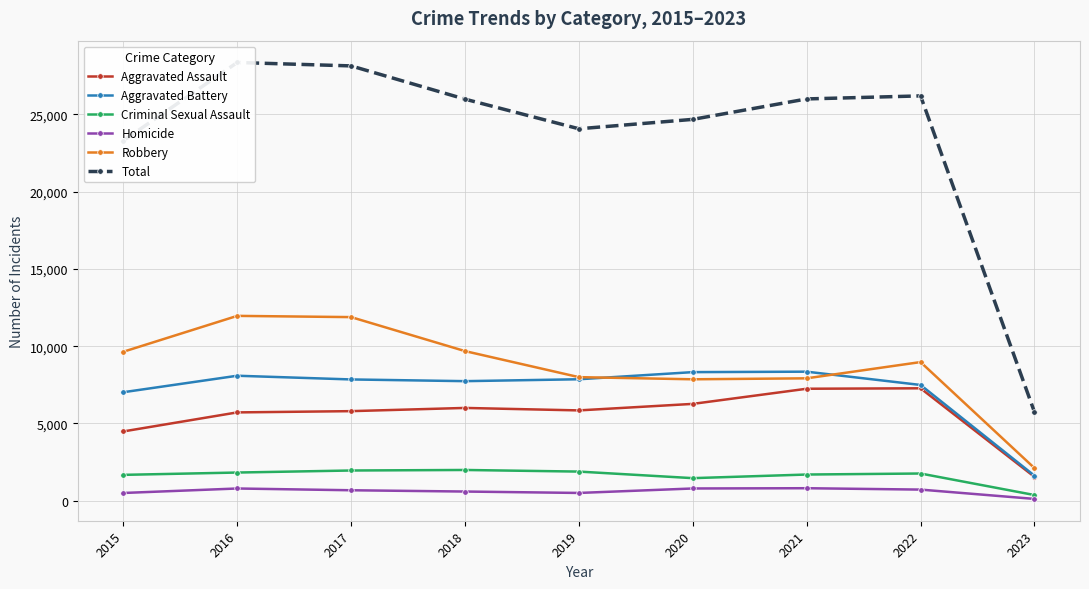

True or false: Total and Robbery intersect in this chart.

False